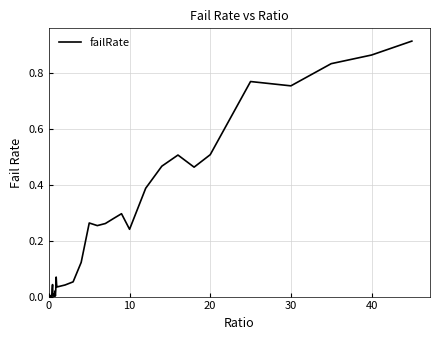

Is it true that the value at 30 is 0.3?

False